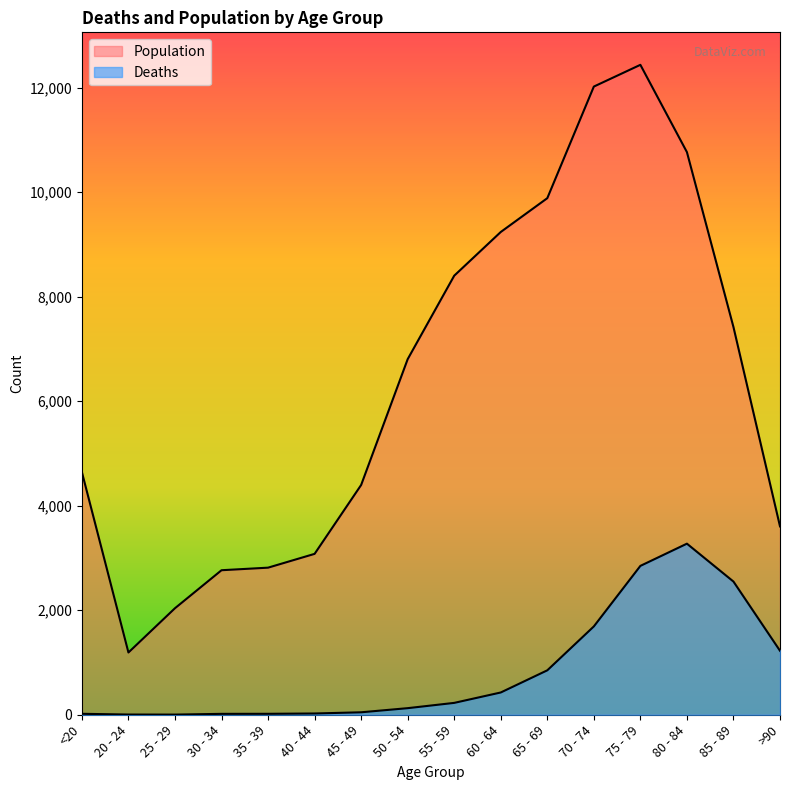

What is the average value of the Population series?

6343